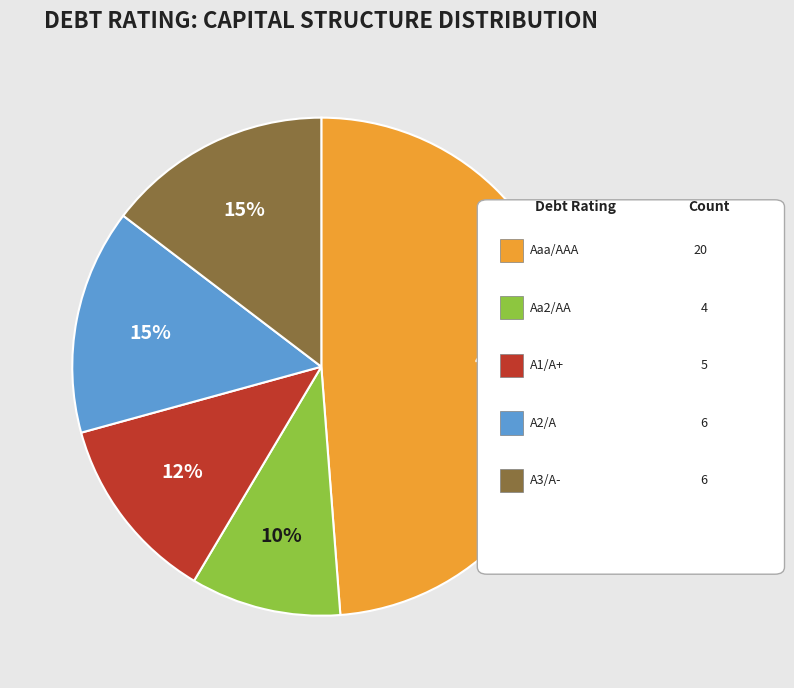

To the nearest percent, what is the difference between the largest and smallest slice percentages?

39%